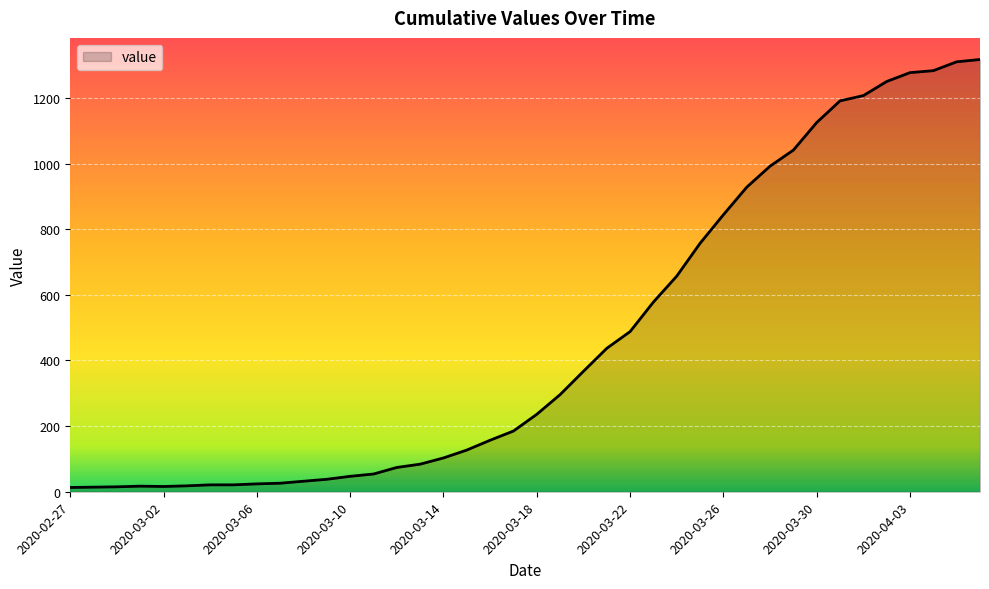

What is the difference between the maximum and minimum values?

1304